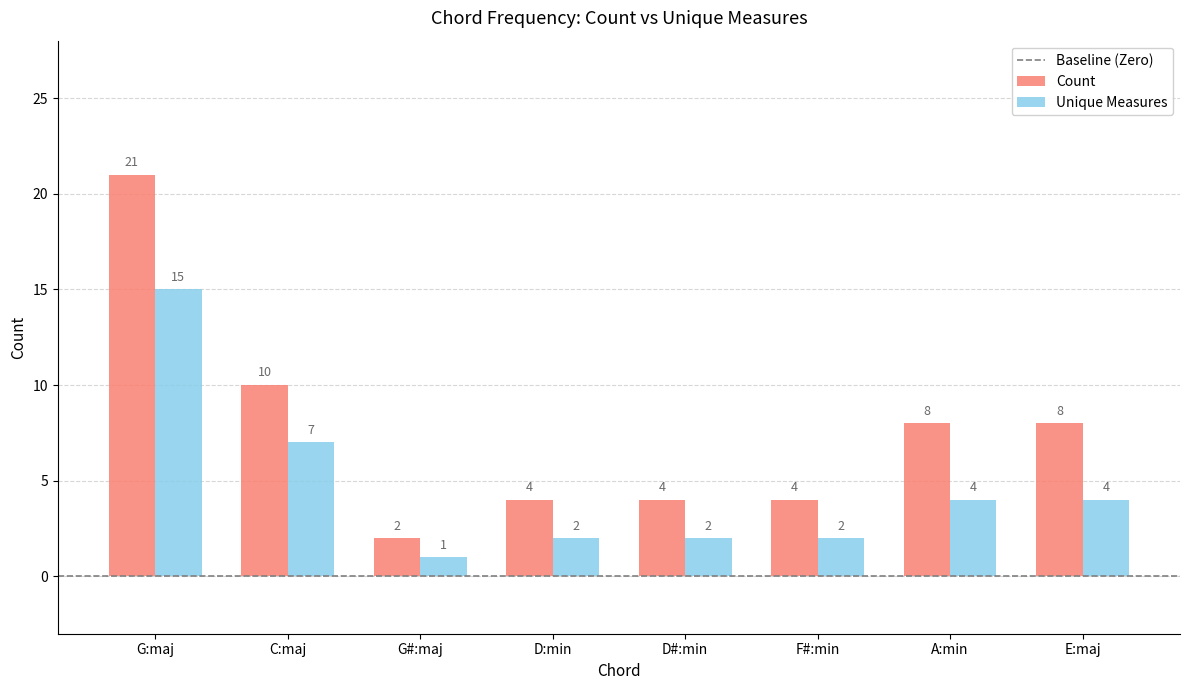

Reading left to right, transcribe all the data shown in this chart.

Count: 21	10	2	4	4	4	8	8
Unique Measures: 15	7	1	2	2	2	4	4